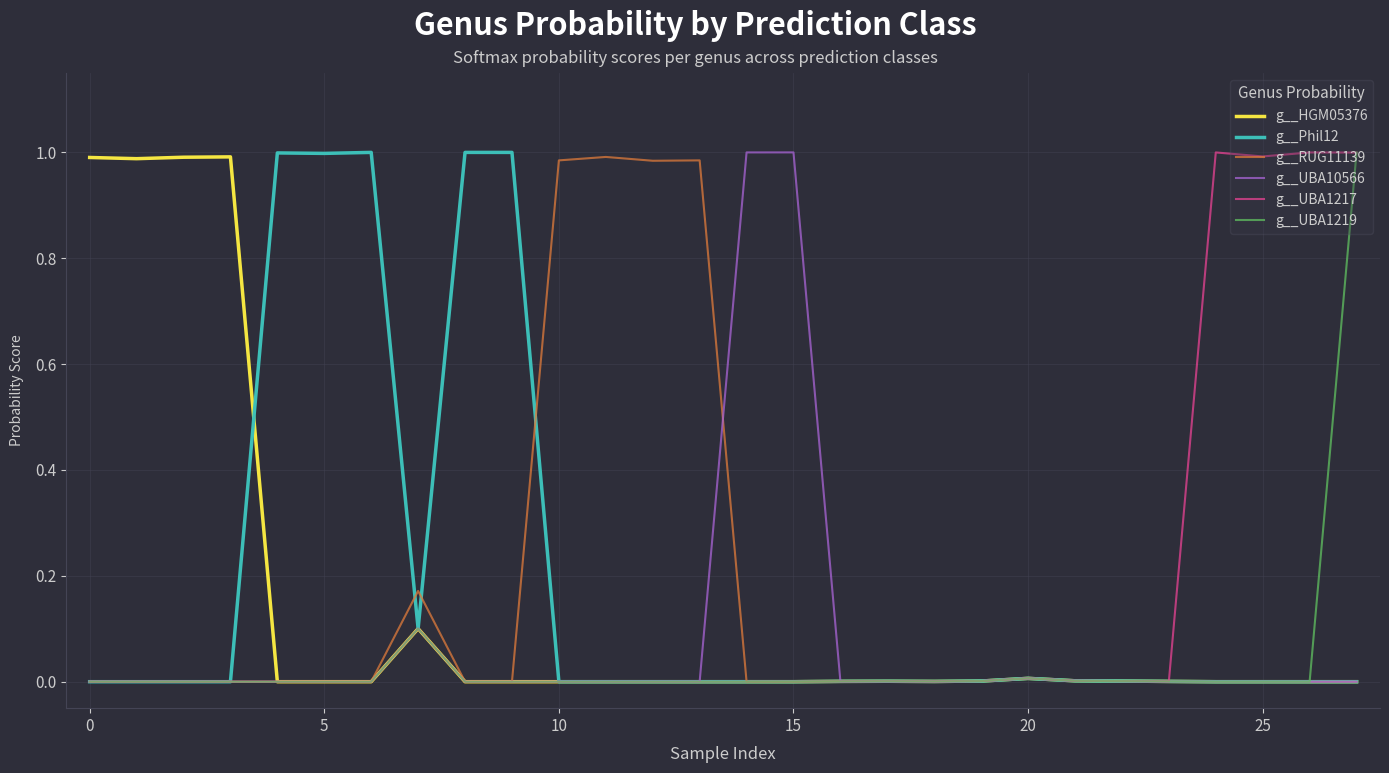

In g__UBA1219, how many points are lower than both neighbors (excluding endpoints)?

1